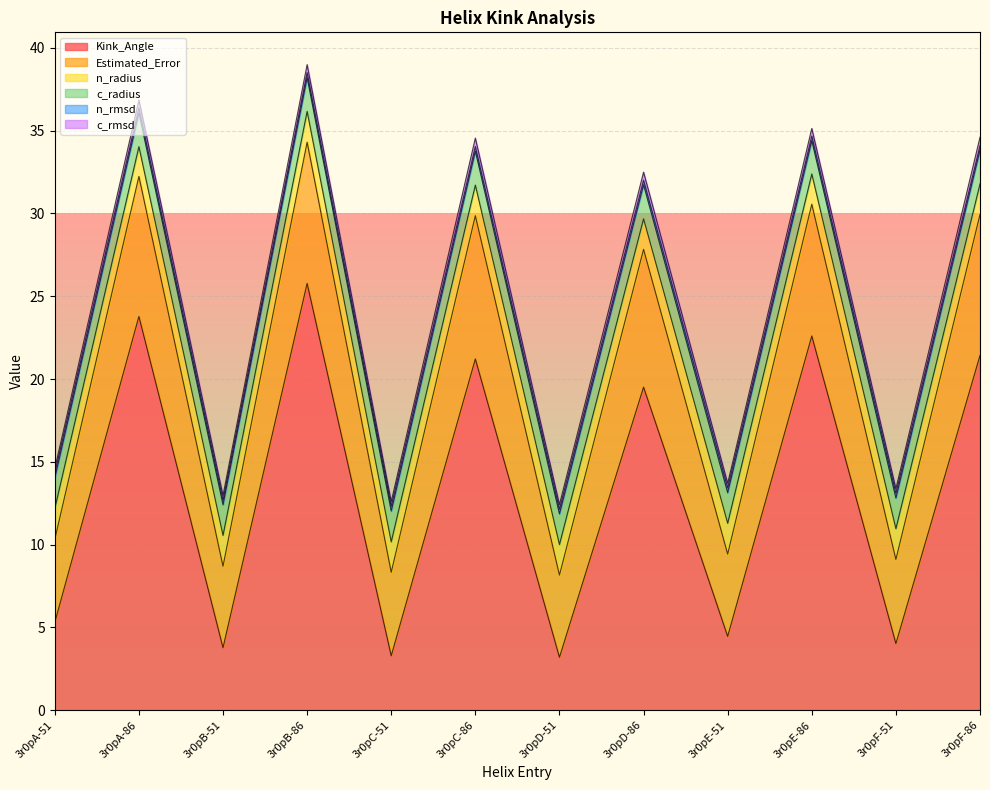

What is the maximum value for Kink_Angle?

25.8